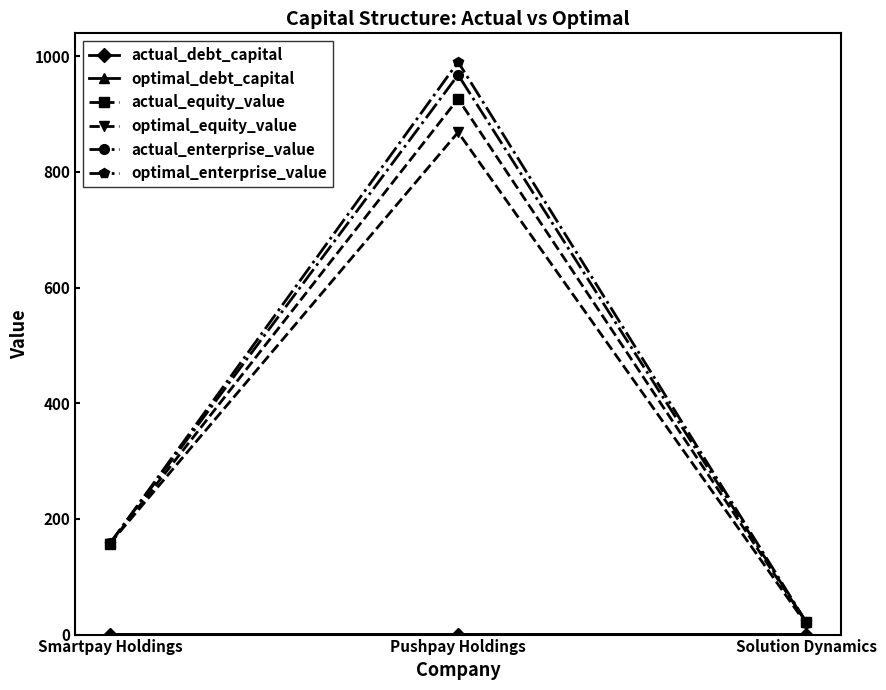

What is the label of the 2nd point from the left?

Pushpay Holdings